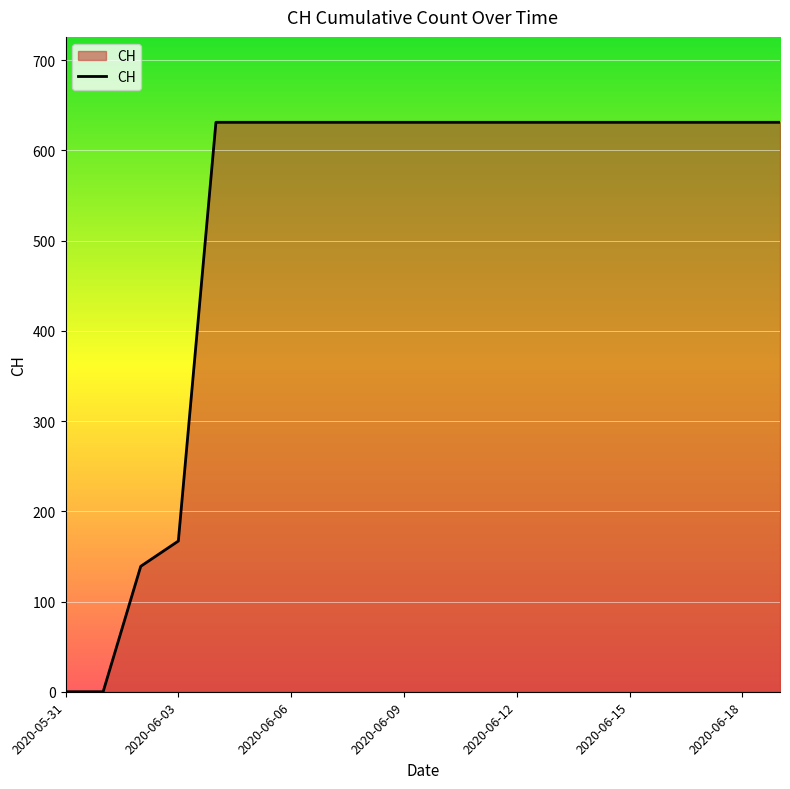

What is the difference between the maximum and minimum values?

631